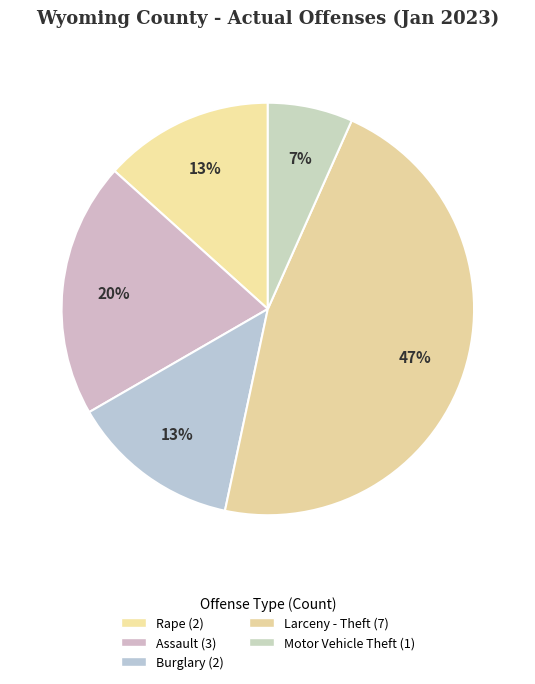

How many segments does this pie chart have?

5